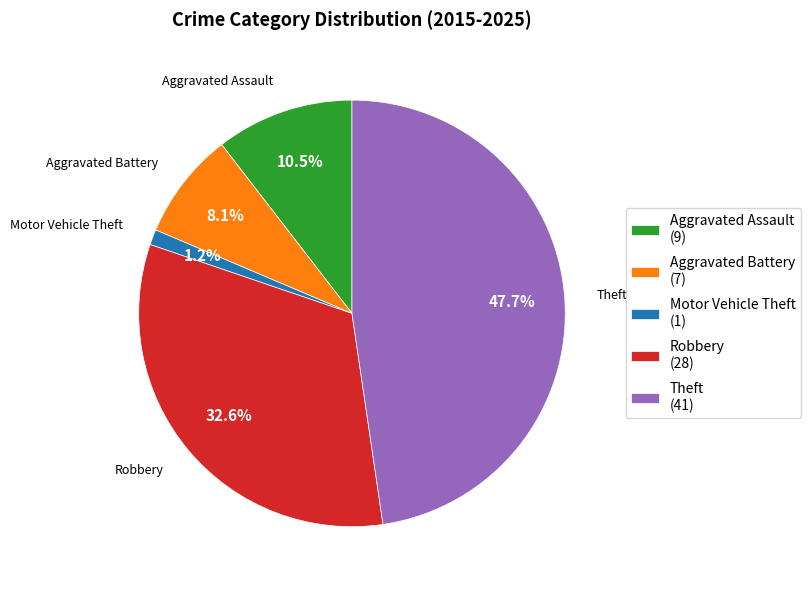

Count the number of slices in the pie.

5